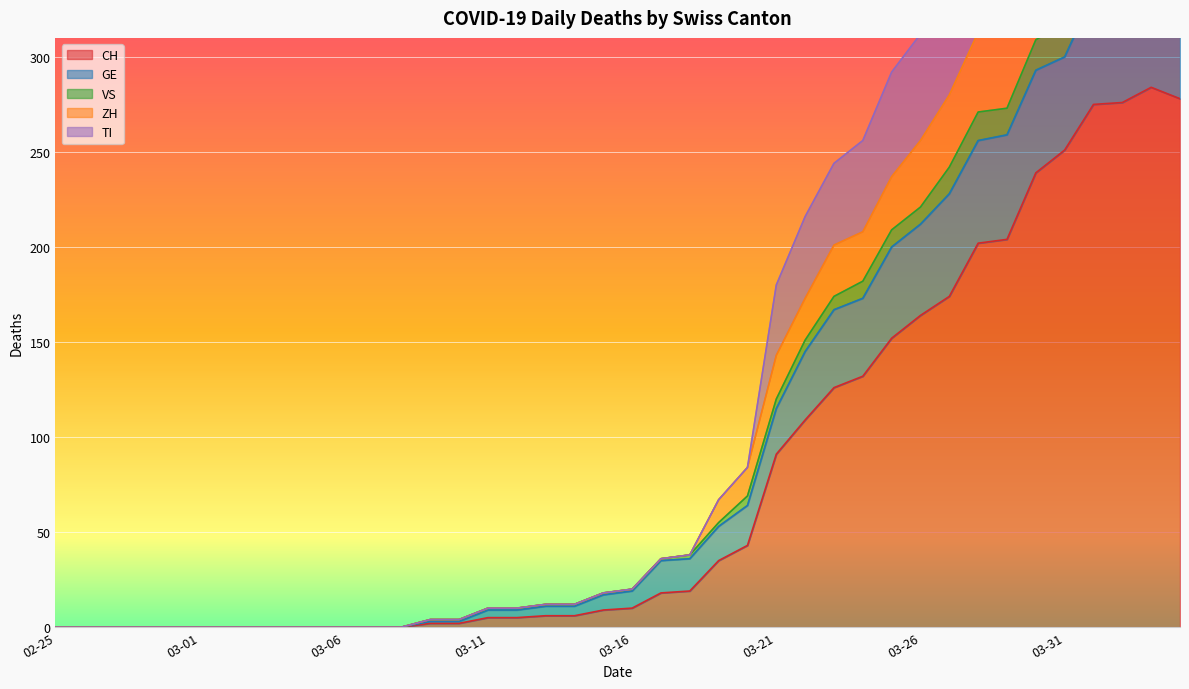

Does the chart display data point markers on the line(s)?

No